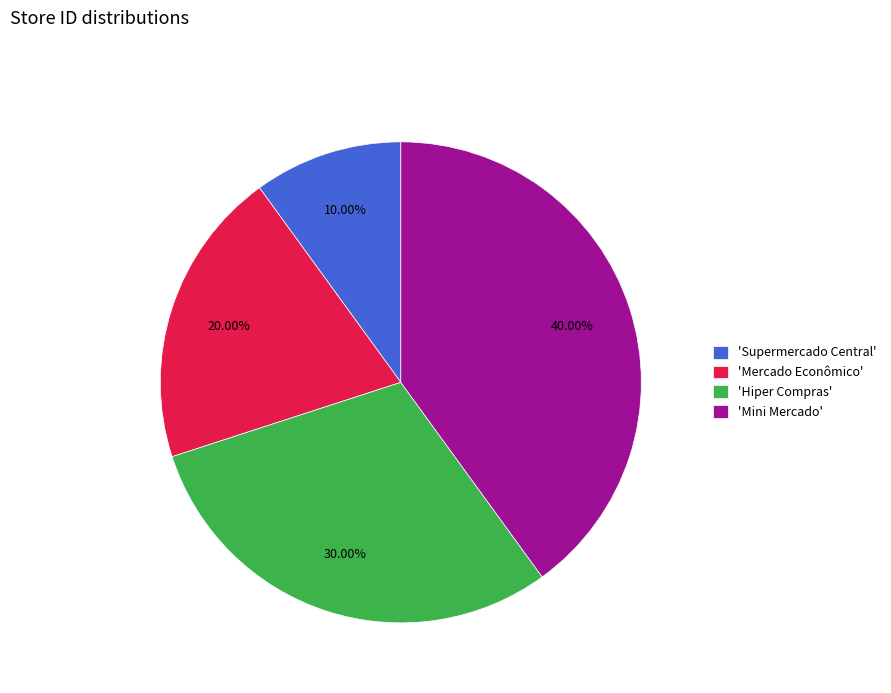

Is there any slice that represents more than half of the pie?

No